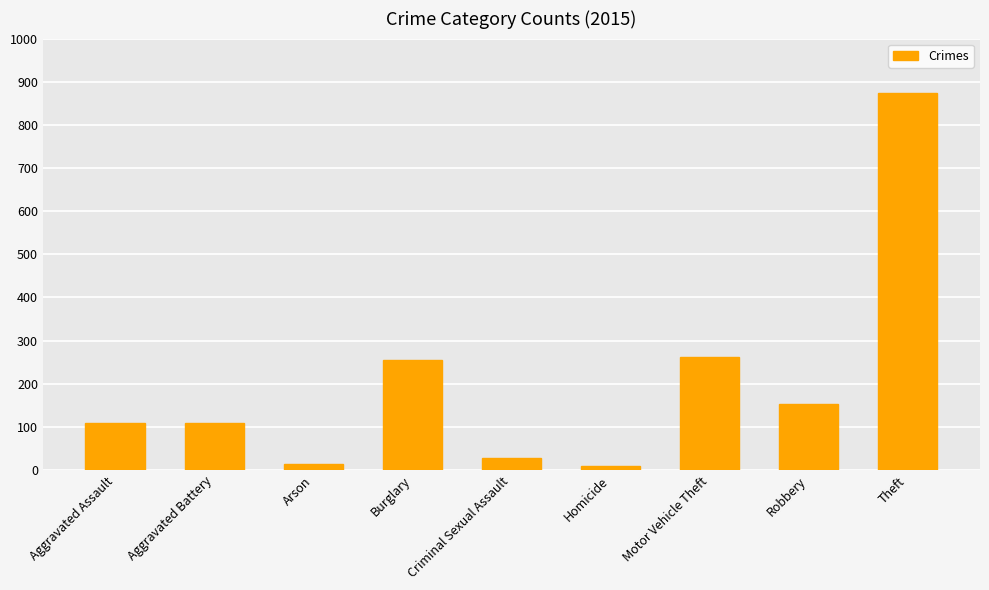

What is the average value?

201